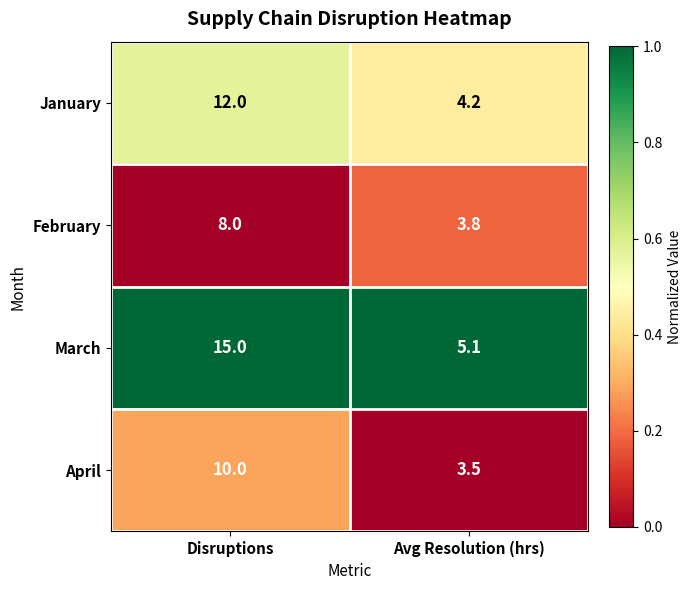

At which category does the chart reach its minimum across all series?

Avg Resolution (hrs)